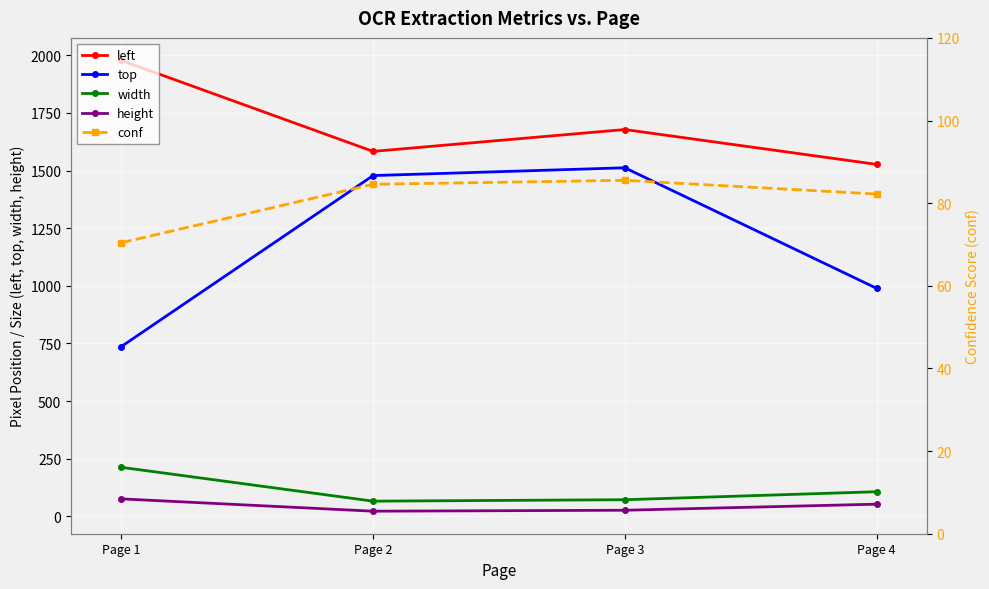

What is the difference between the second highest and minimum values in the top series?

741.6